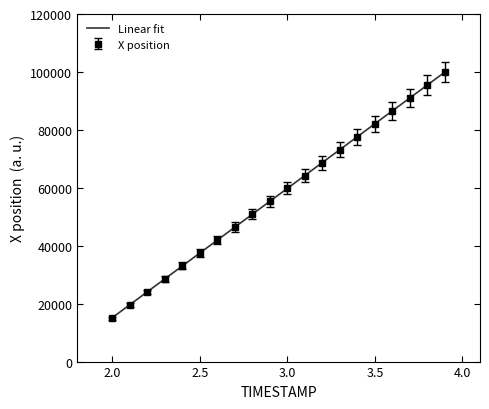

Is this an area chart (filled region under the line)?

No